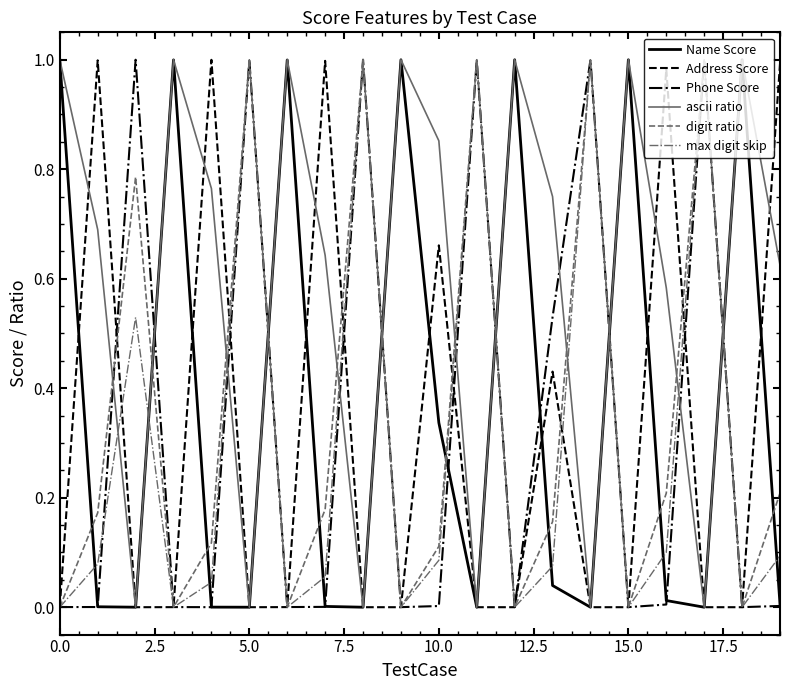

Which series has the largest total across all categories?

ascii ratio